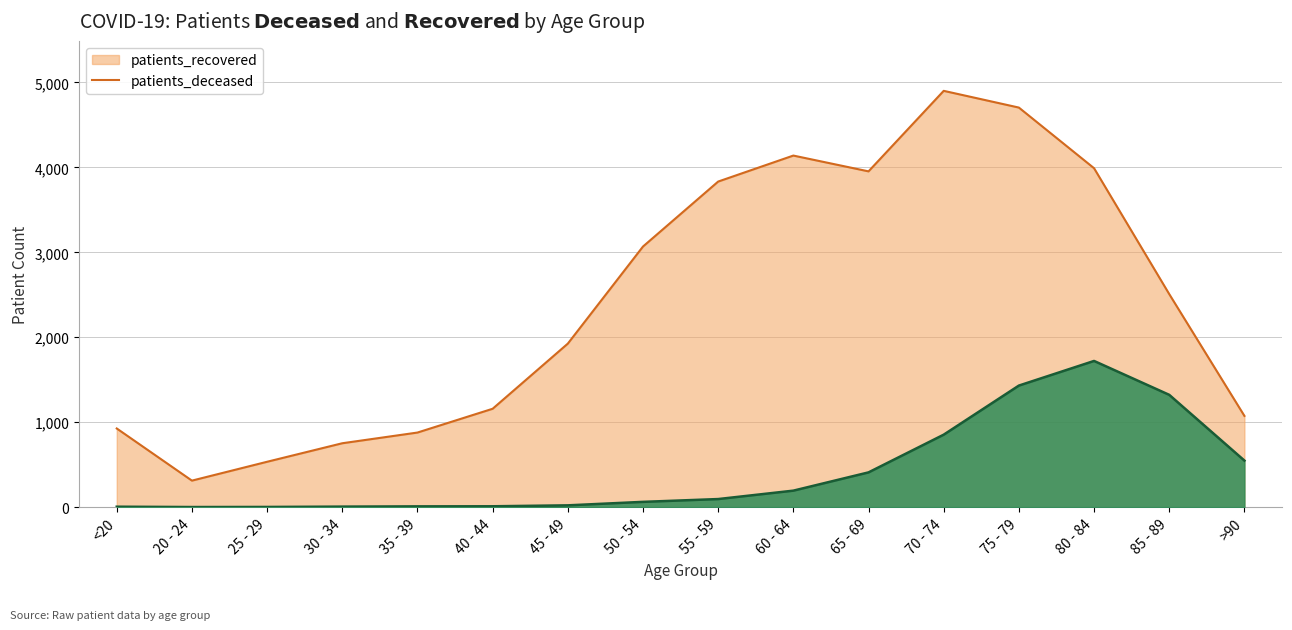

What is the difference between the patients_deceased values at 20 - 24 and 40 - 44?

9